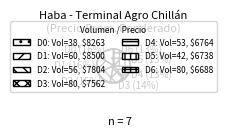

Is there any slice that represents more than half of the pie?

No